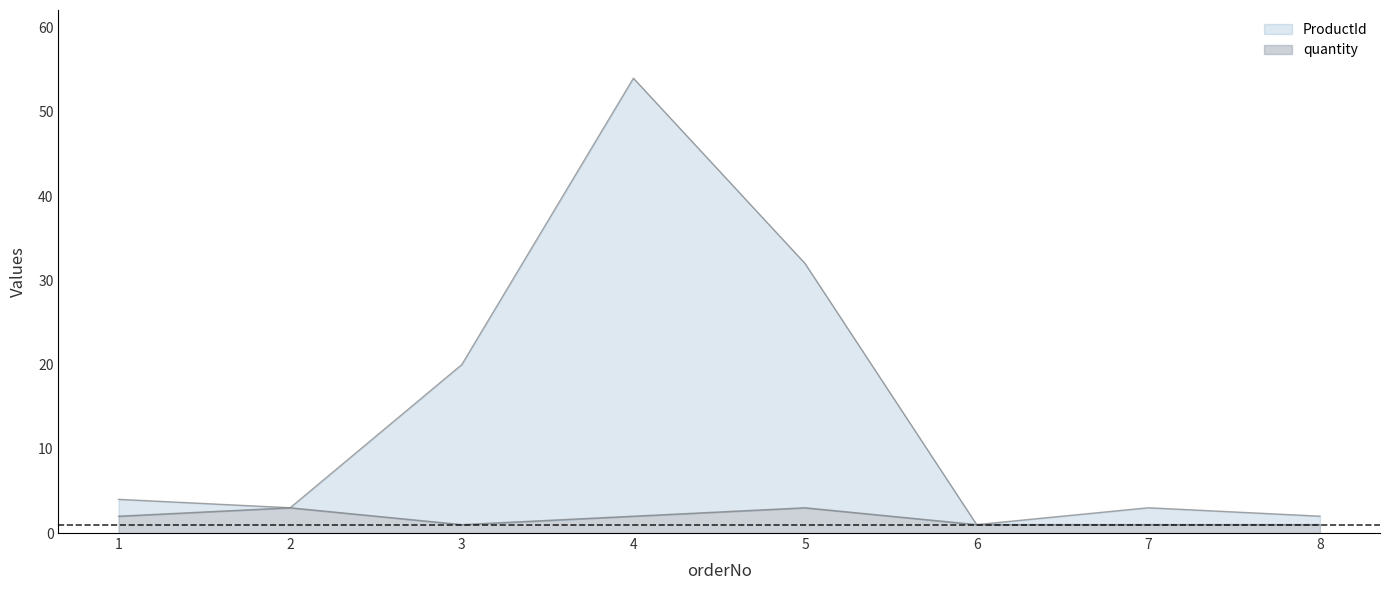

The ProductId series shows 54 at 4. True or false?

True